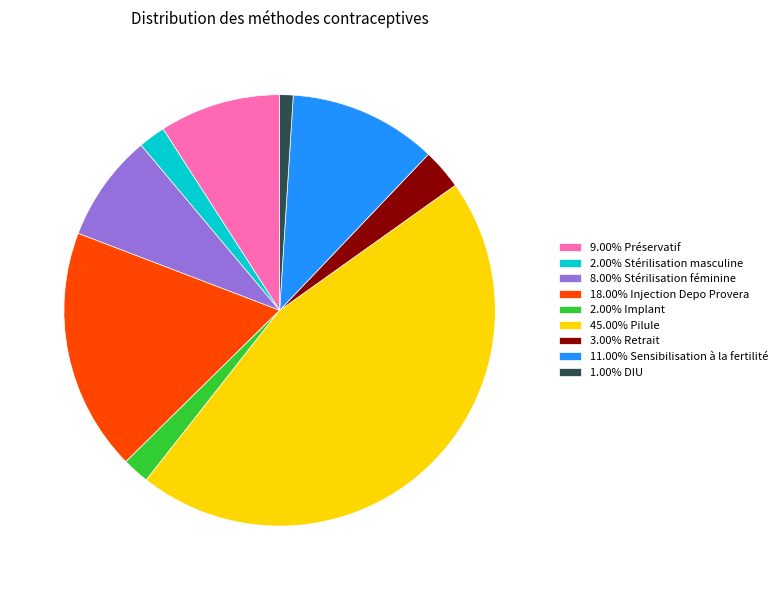

Is 18.00% Injection Depo Provera the majority of the pie?

No